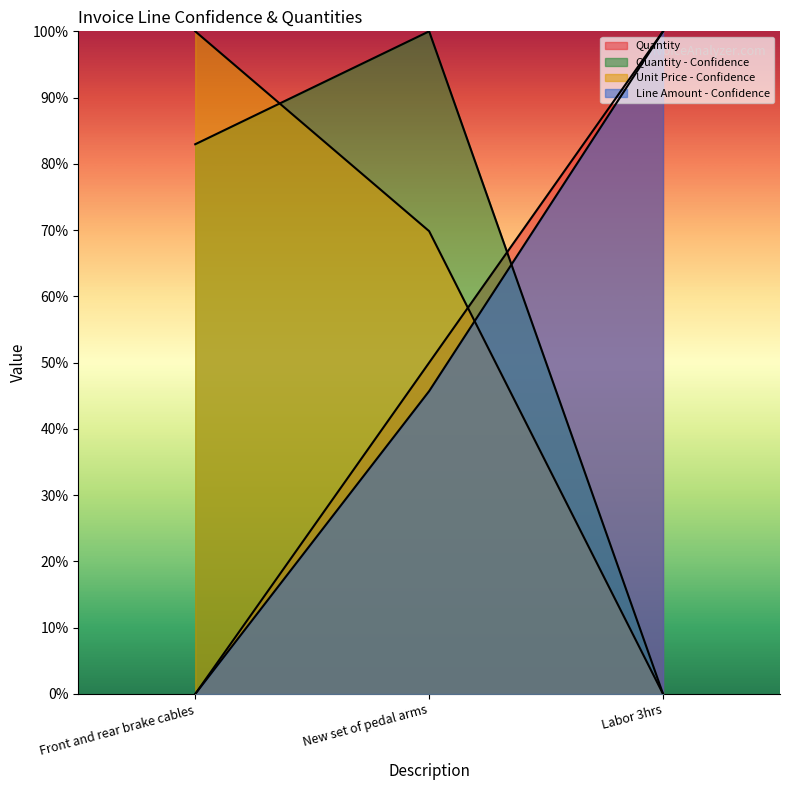

Does the chart have visible grid lines?

No